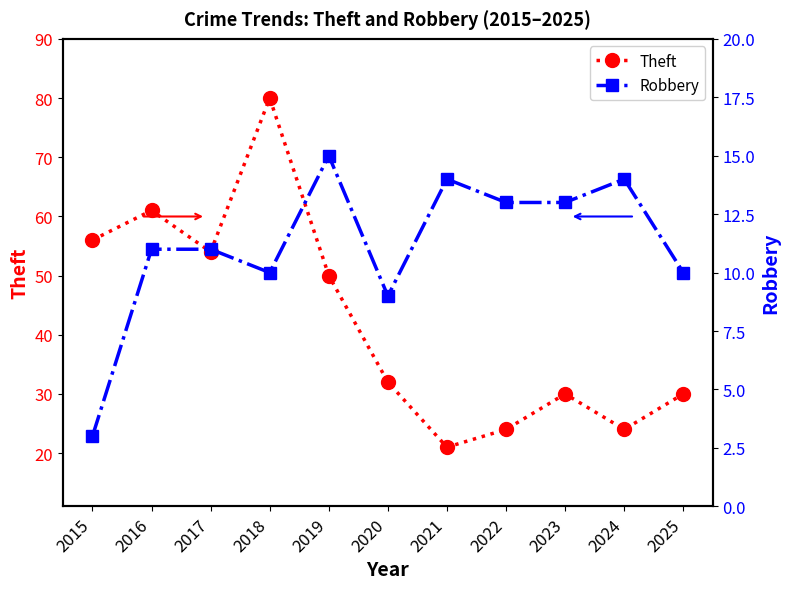

Which series has the largest total across all categories?

Theft